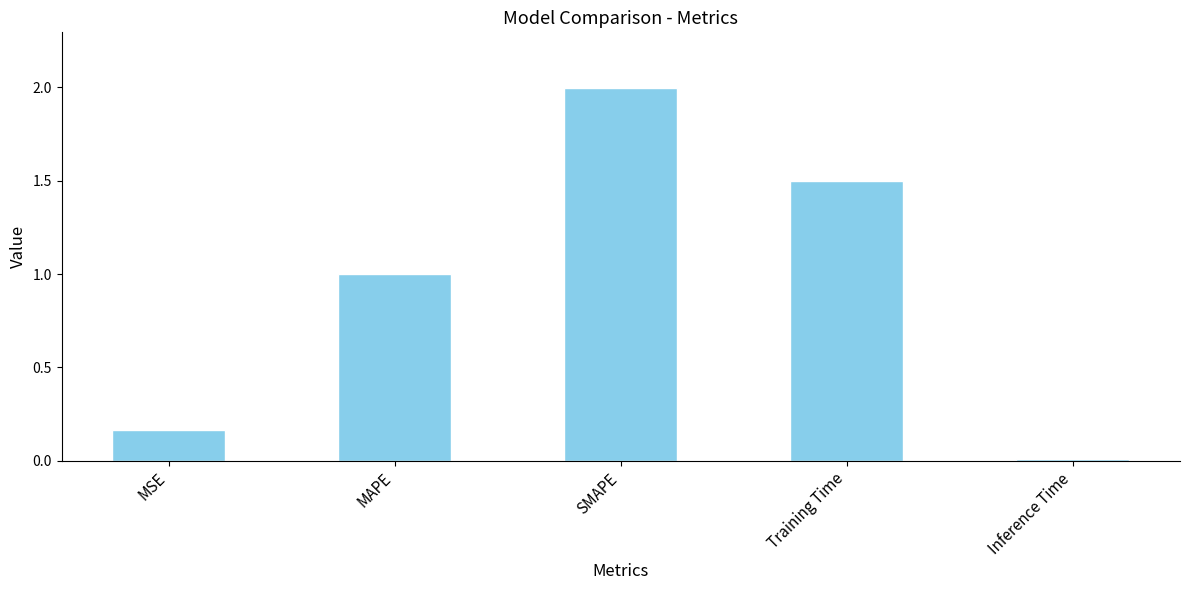

What is the difference between the second highest and minimum values?

1.5